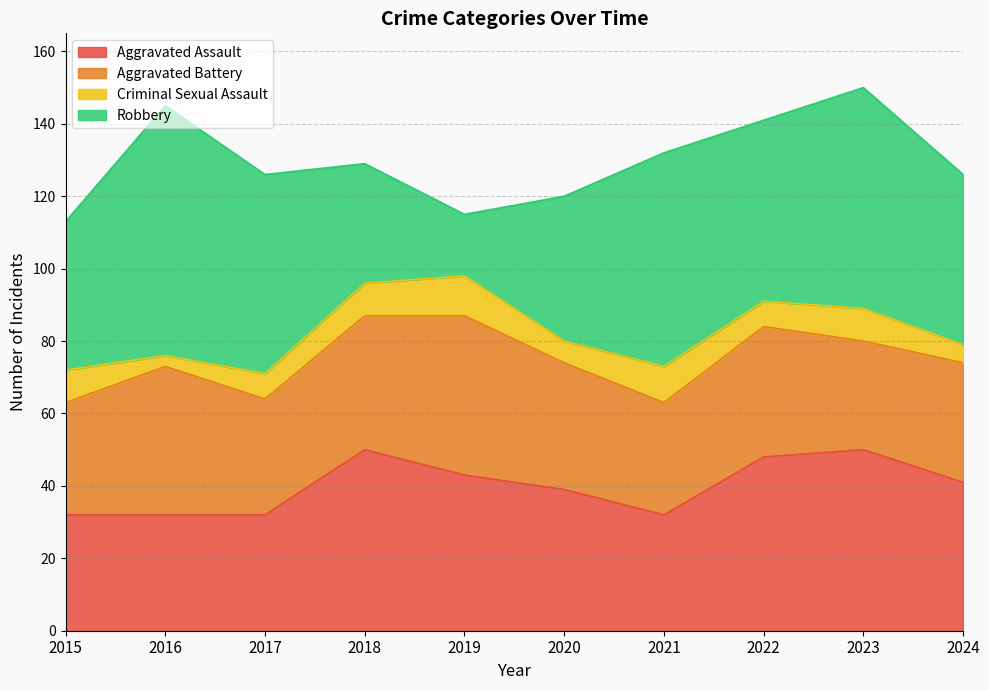

Reading left to right, list all the values displayed in this chart.

Aggravated Assault: 32	32	32	50	43	39	32	48	50	41
Aggravated Battery: 31	41	32	37	44	35	31	36	30	33
Criminal Sexual Assault: 9	3	7	9	11	6	10	7	9	5
Robbery: 41	69	55	33	17	40	59	50	61	47